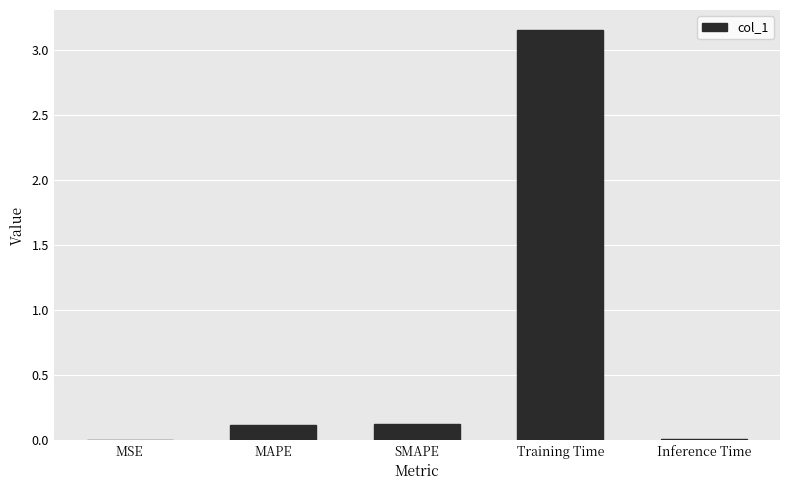

What is the sum of all values?

3.4